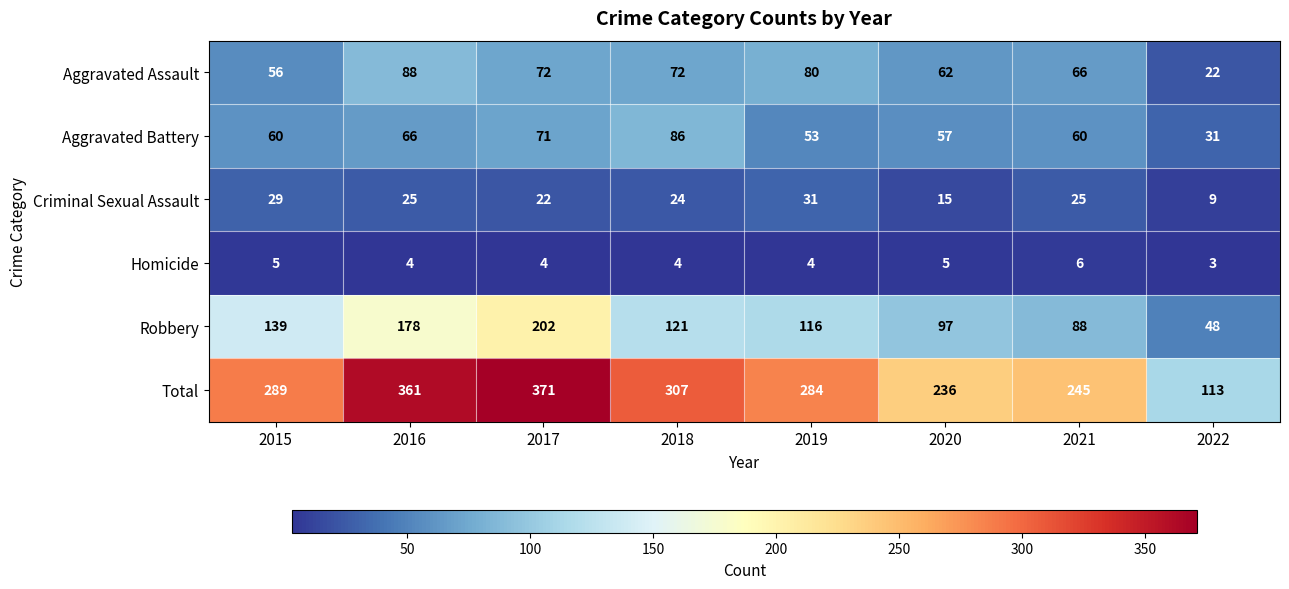

Where is Criminal Sexual Assault nearest to the value 20?

2017